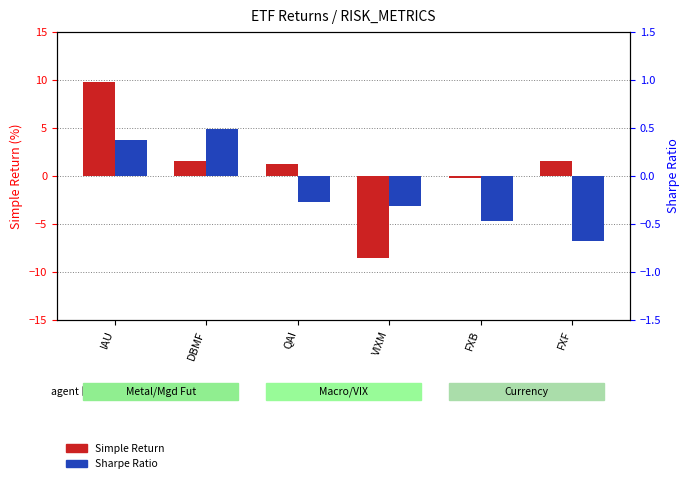

Which series changed the most between FXB and FXF?

Simple Return